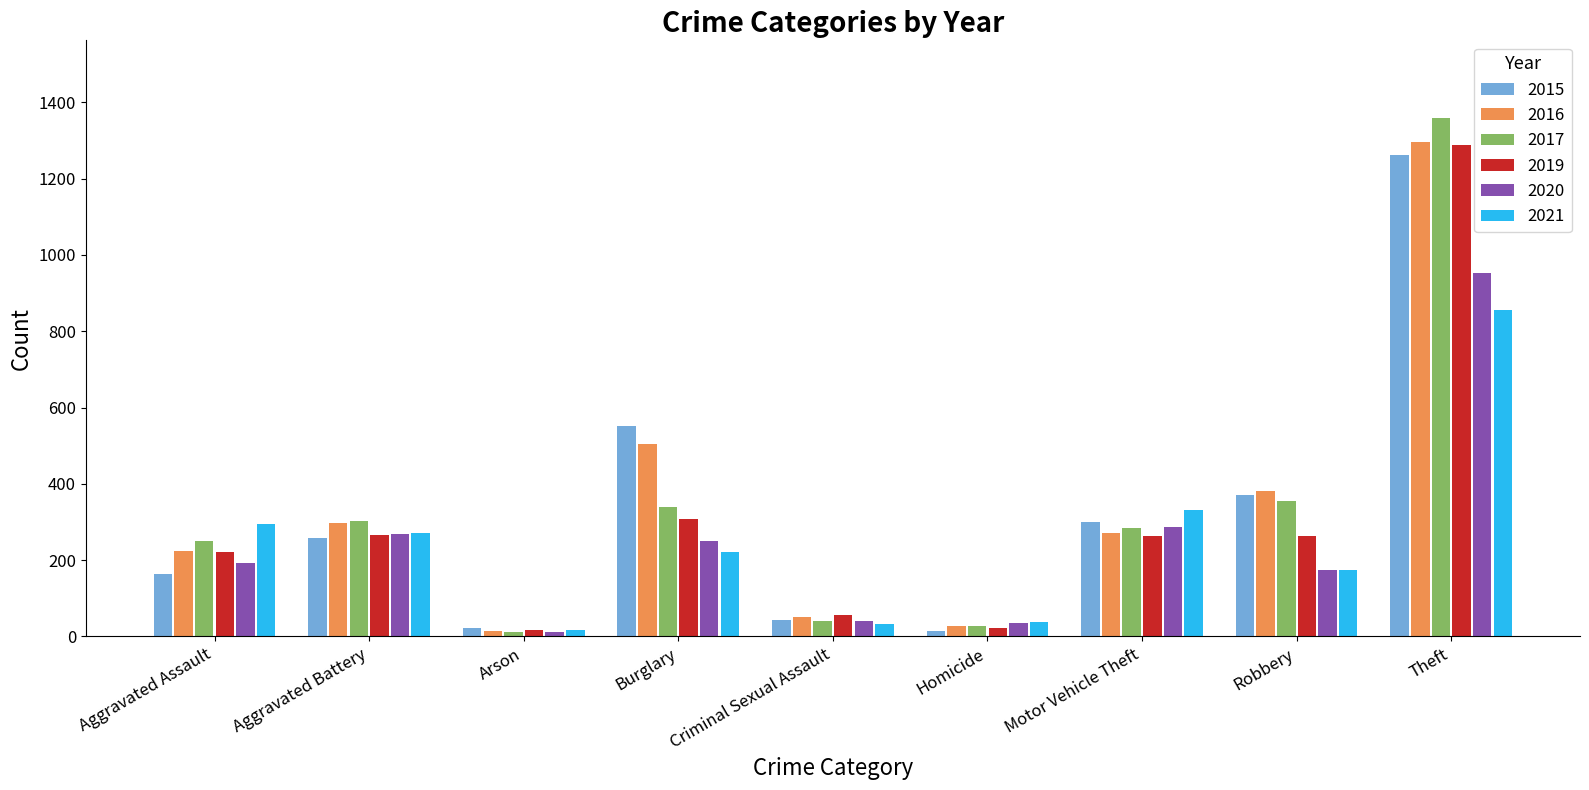

What is the label of the 2nd bar from the right?

Robbery